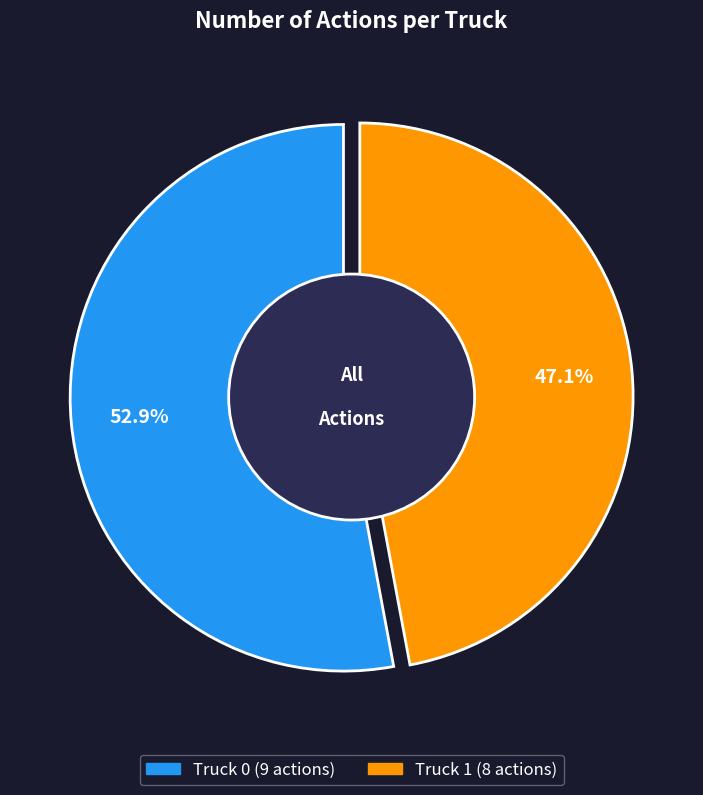

To the nearest percent, what percentage of the pie is Truck 1?

47%